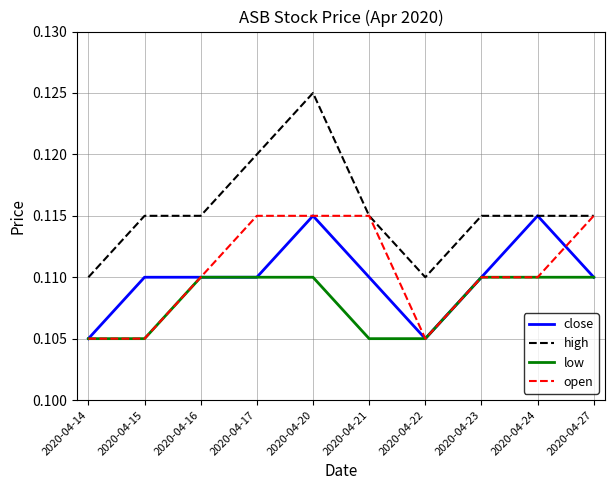

True or false: low and high cross at least once.

False